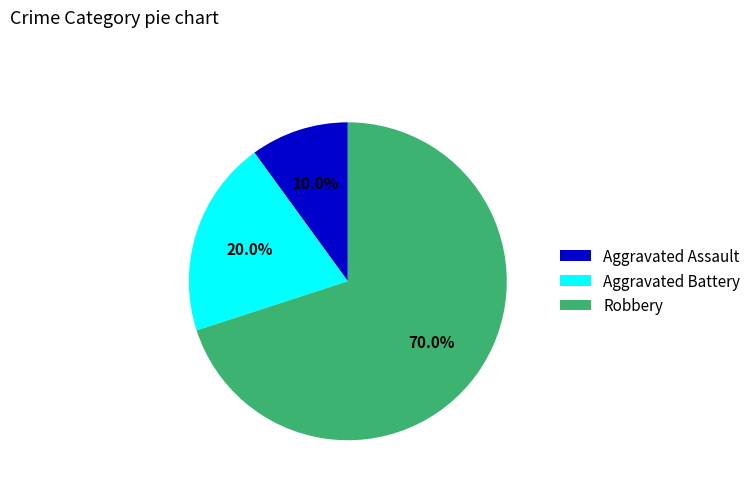

Which slice represents more than half of the pie?

Robbery